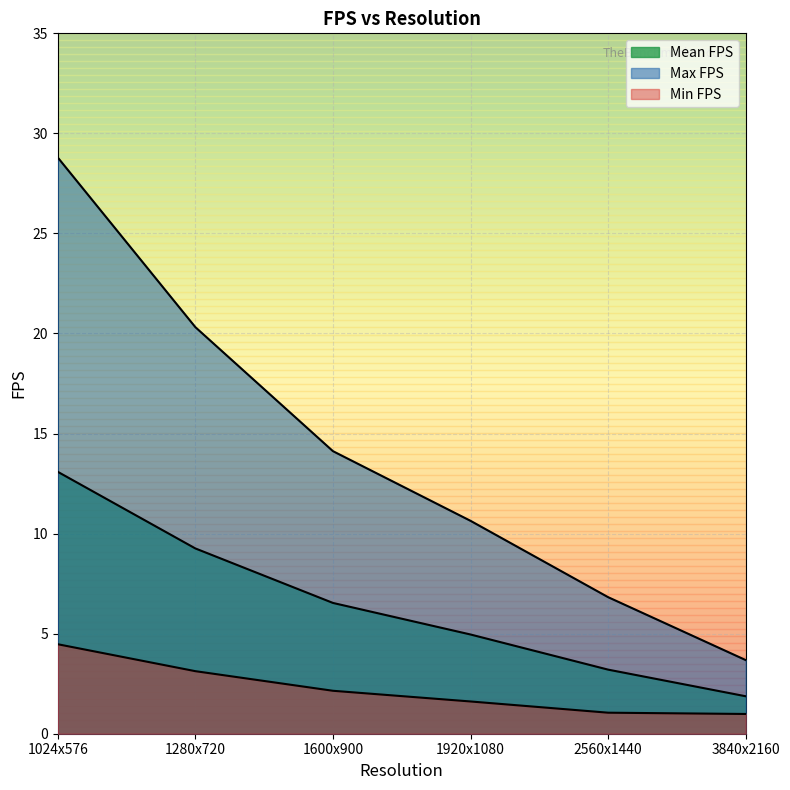

The value of Max FPS at 2560x1440 is 6.8. True or false?

True